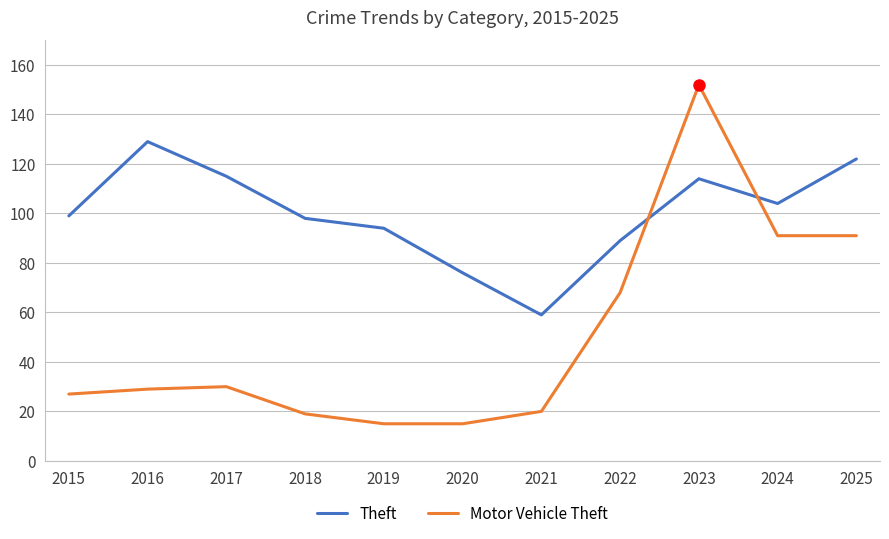

At which category is the sum across all series the highest?

2023